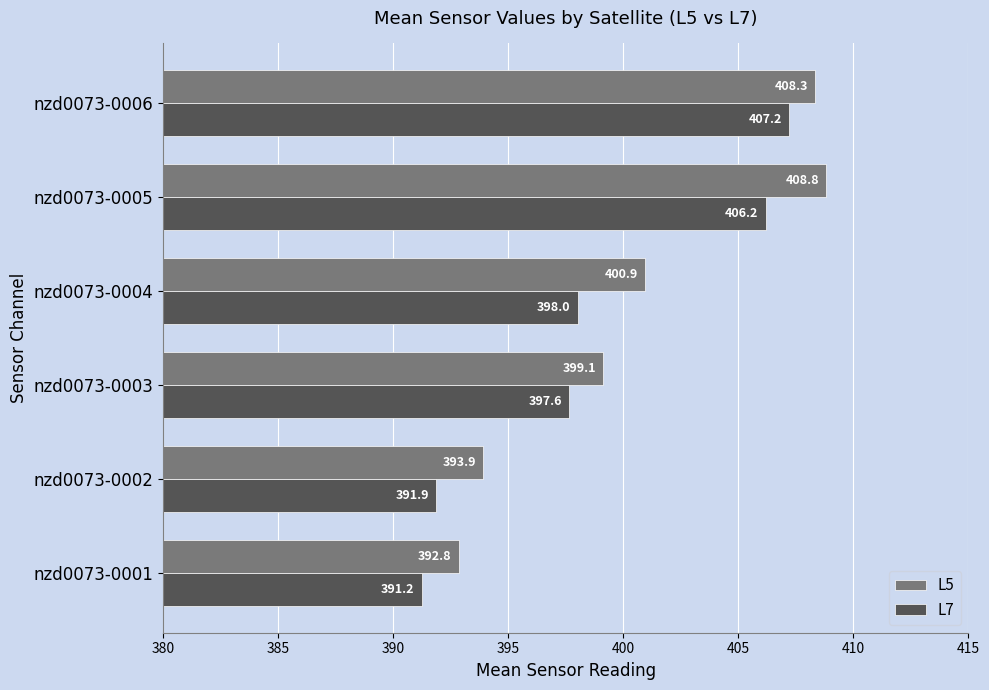

Which series has the largest total across all categories?

L5